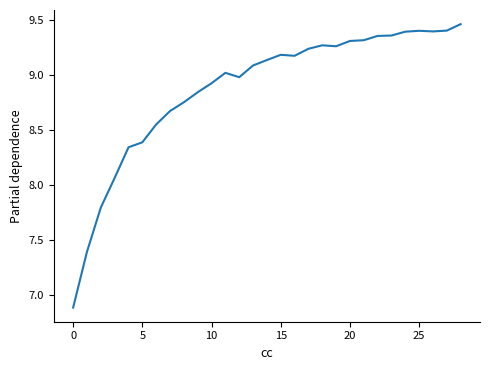

What is the smallest value displayed?

6.9